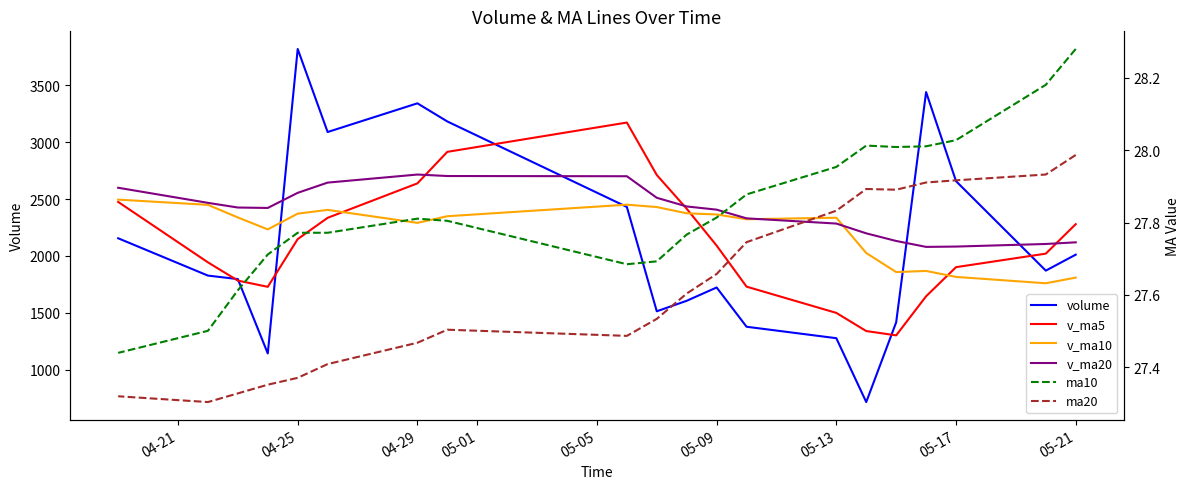

What is the difference between the maximum and minimum values in the v_ma20 series?

635.8